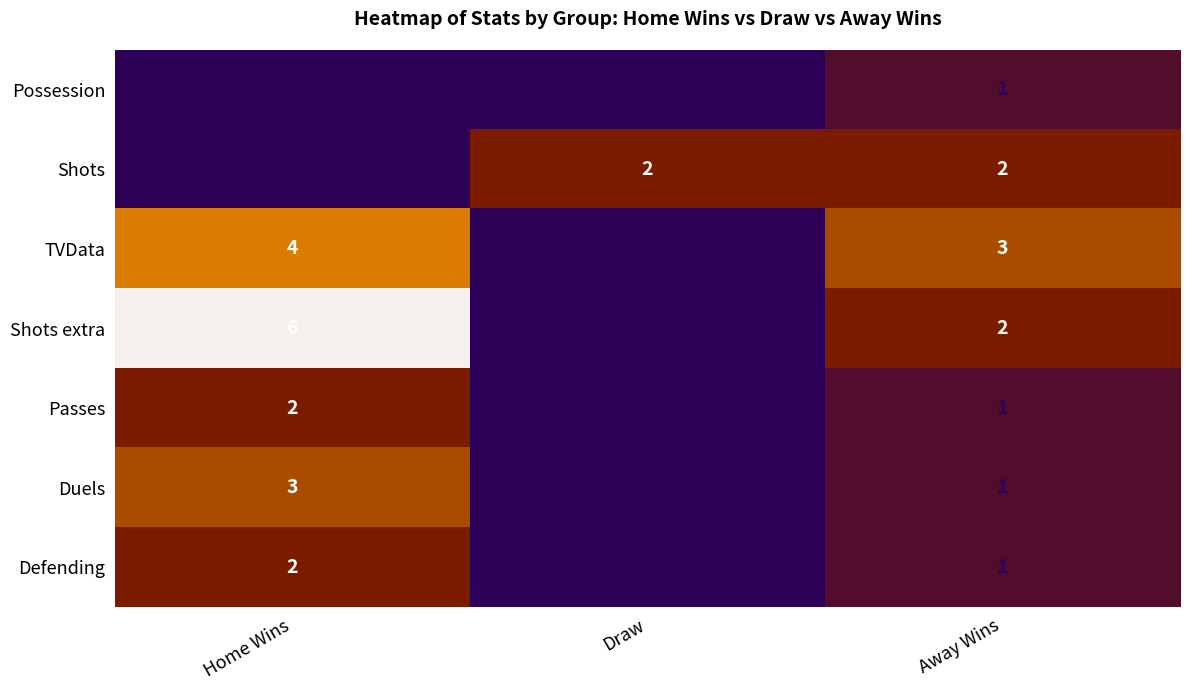

Which category has the lowest value in the Defending series?

Draw